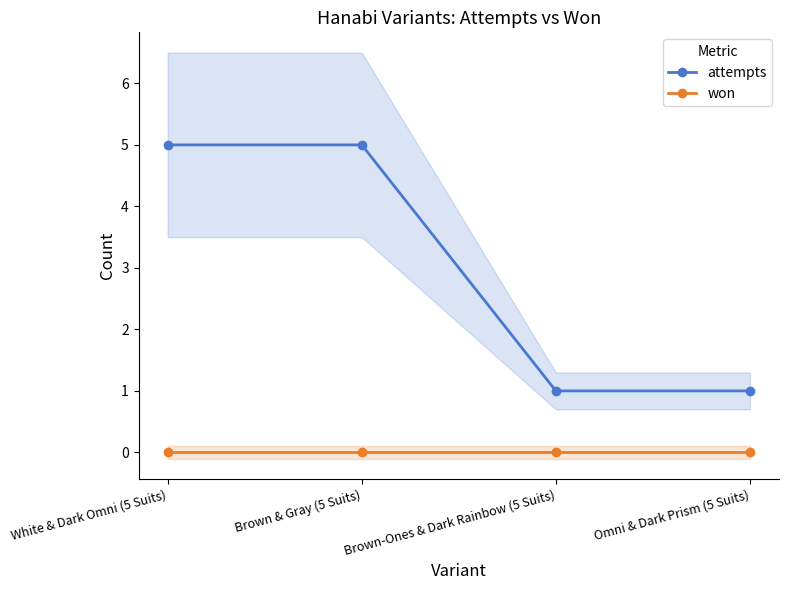

Which category has the highest value across all series?

White & Dark Omni (5 Suits)